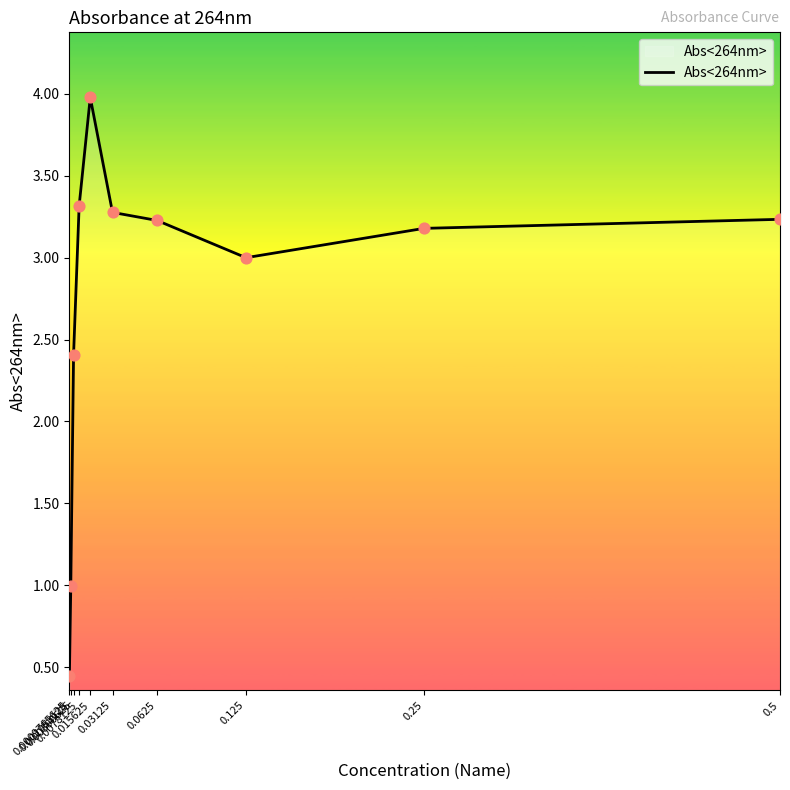

What is the change in value from 0.0078125 to 0.25?

-0.1